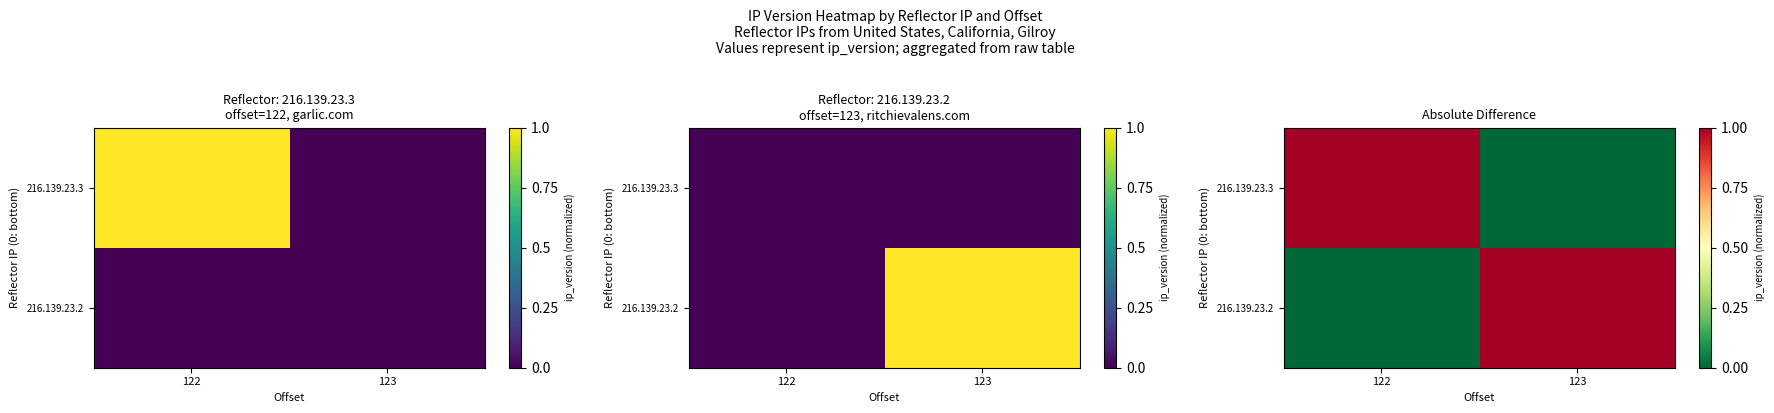

What is the sum of the 216.139.23.3 values at 122 and 123?

1